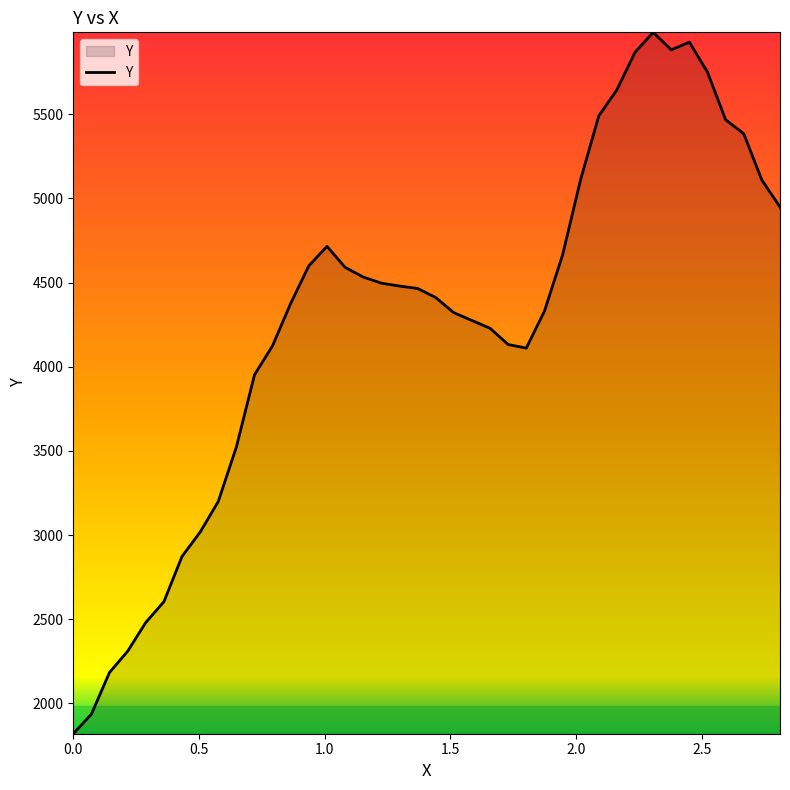

What is the difference between the maximum and minimum values?

4166.6